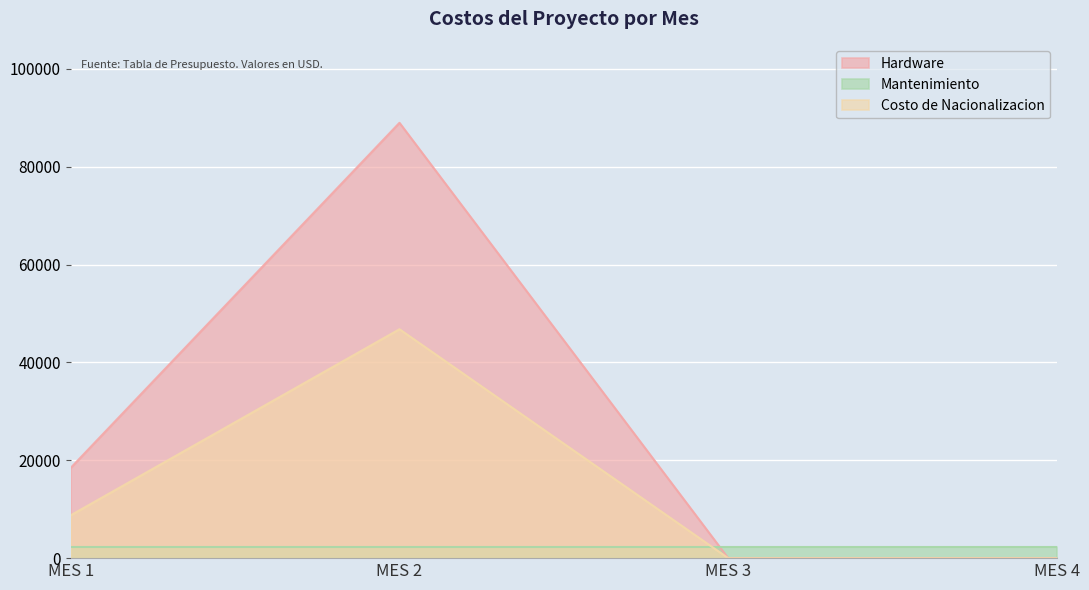

After their last crossing, which series has the higher values: Mantenimiento or Costo de Nacionalizacion?

Mantenimiento